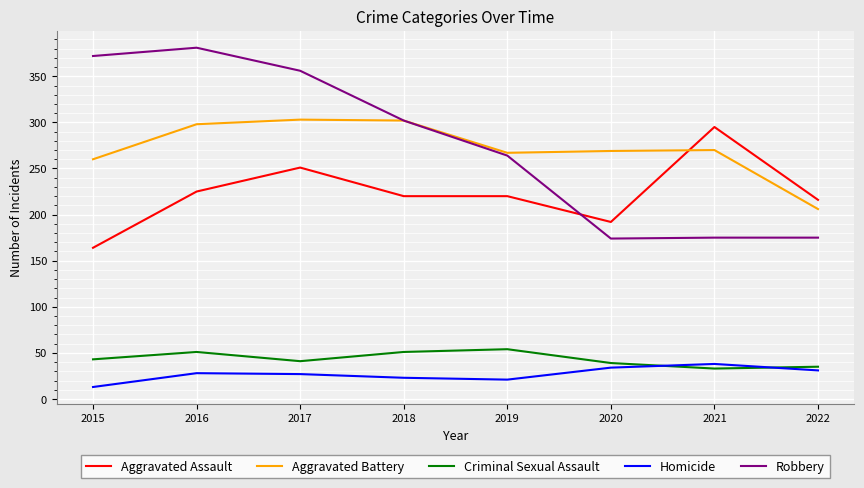

The Homicide series shows 31 at 2022. True or false?

True